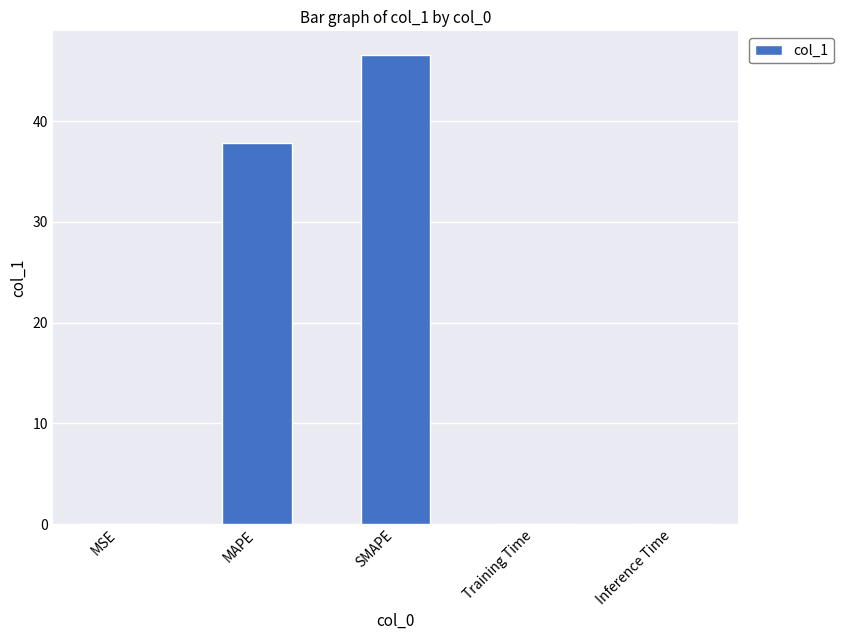

What is the average value?

16.9